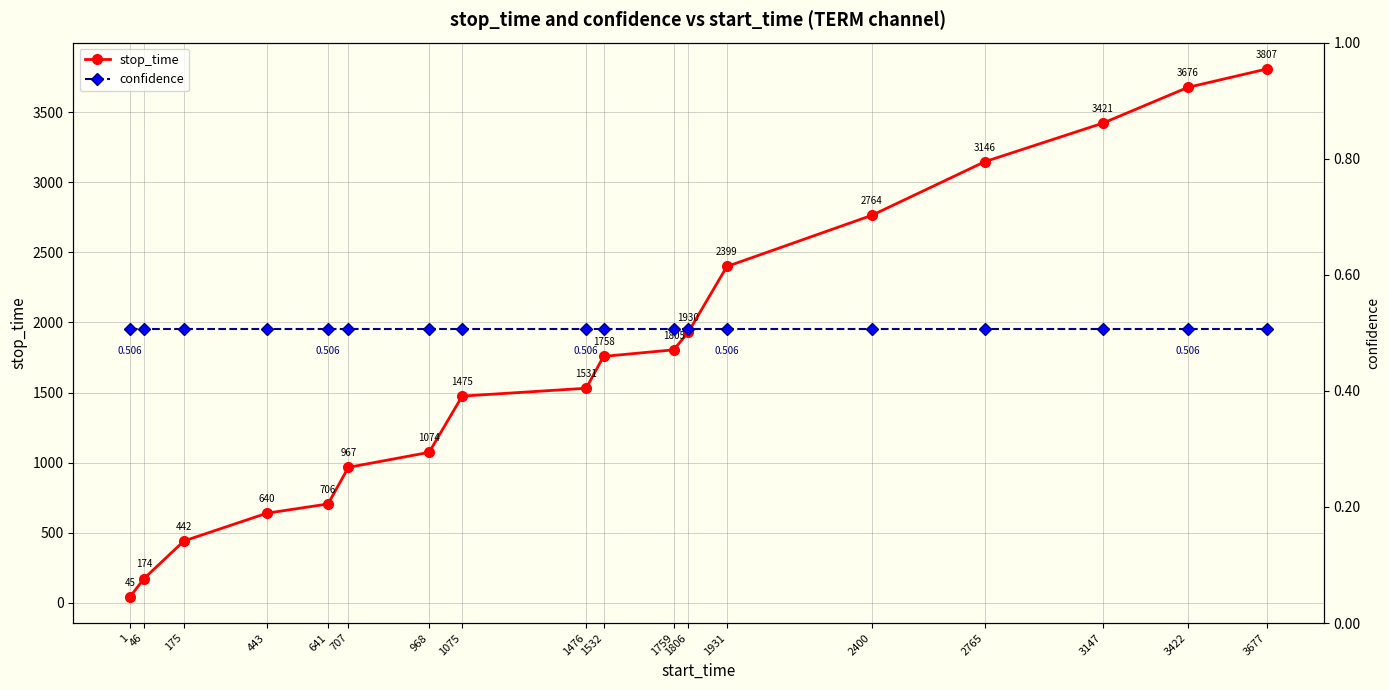

What is the value of the stop_time point at the 15th from the left?

3146